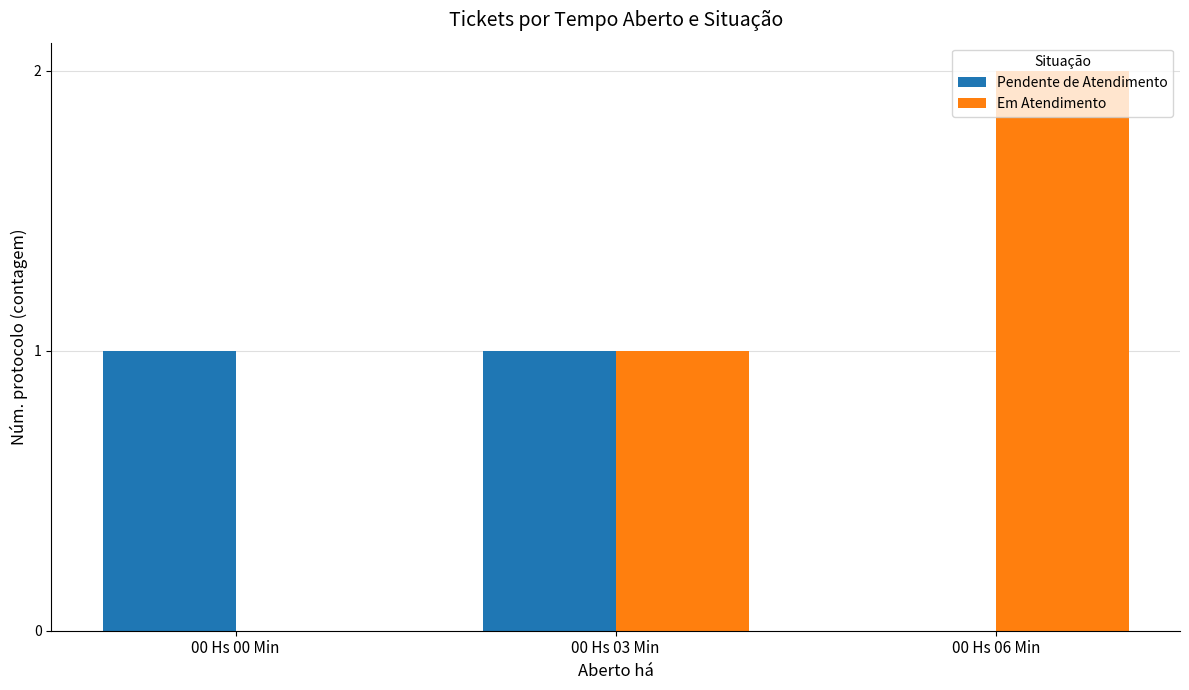

The Em Atendimento series shows 0 at 00 Hs 03 Min. True or false?

False